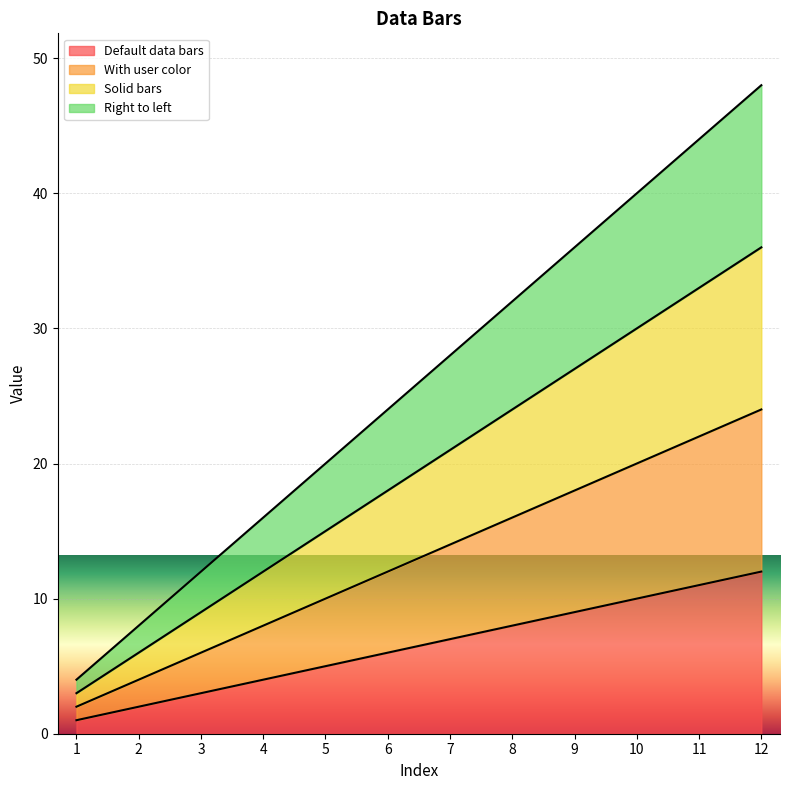

True or false: Right to left has a value of 10 at 12.

False